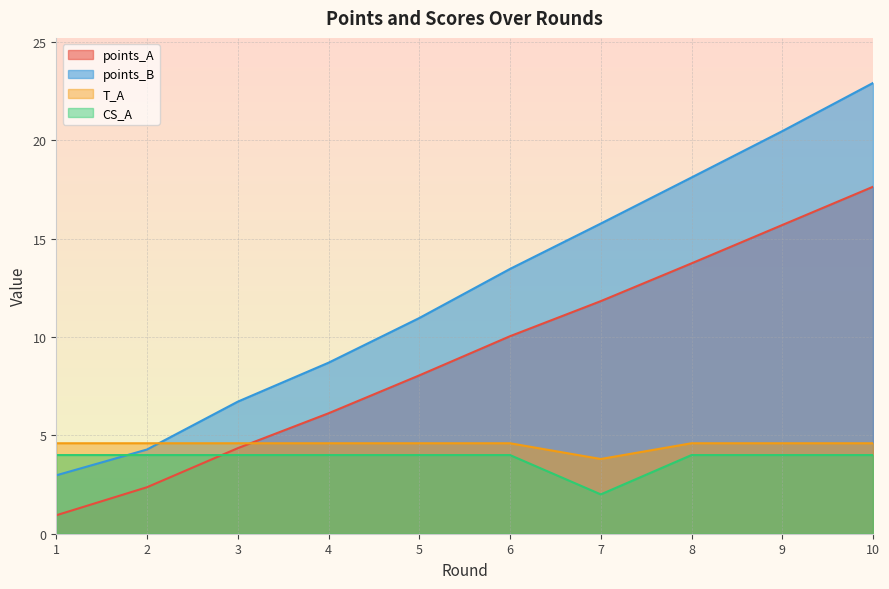

What is the total value across all series at 5?

27.6